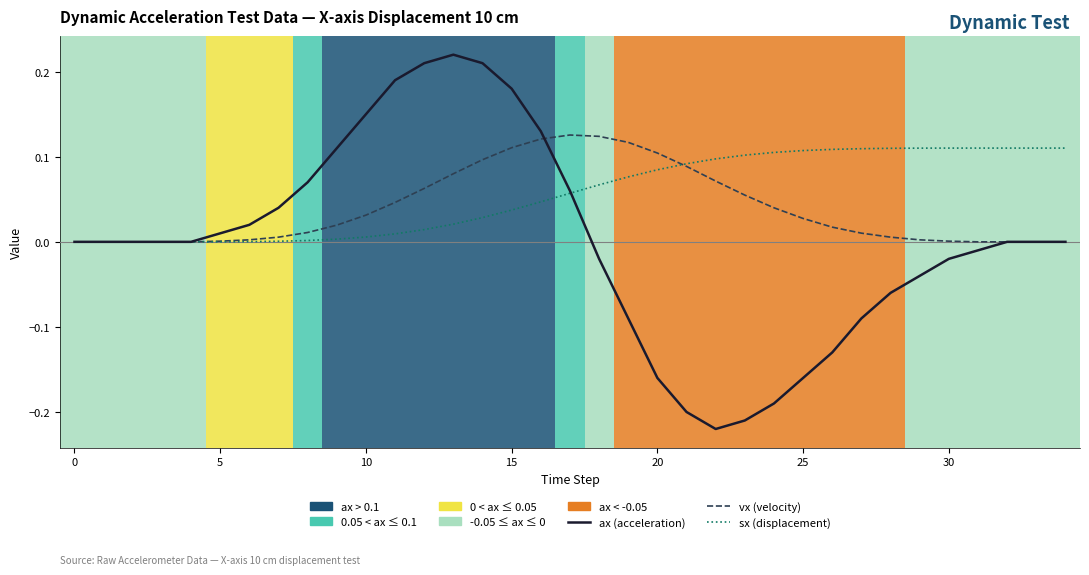

List the series in order of their overall mean, lowest first.

ax (acceleration), vx (velocity), sx (displacement)